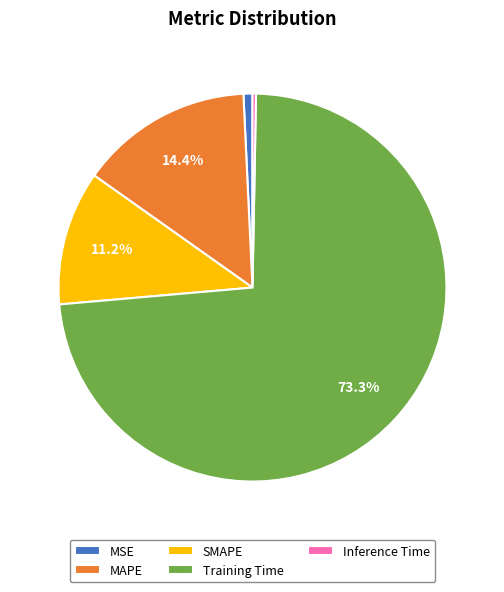

Which category has the biggest portion of the pie?

Training Time